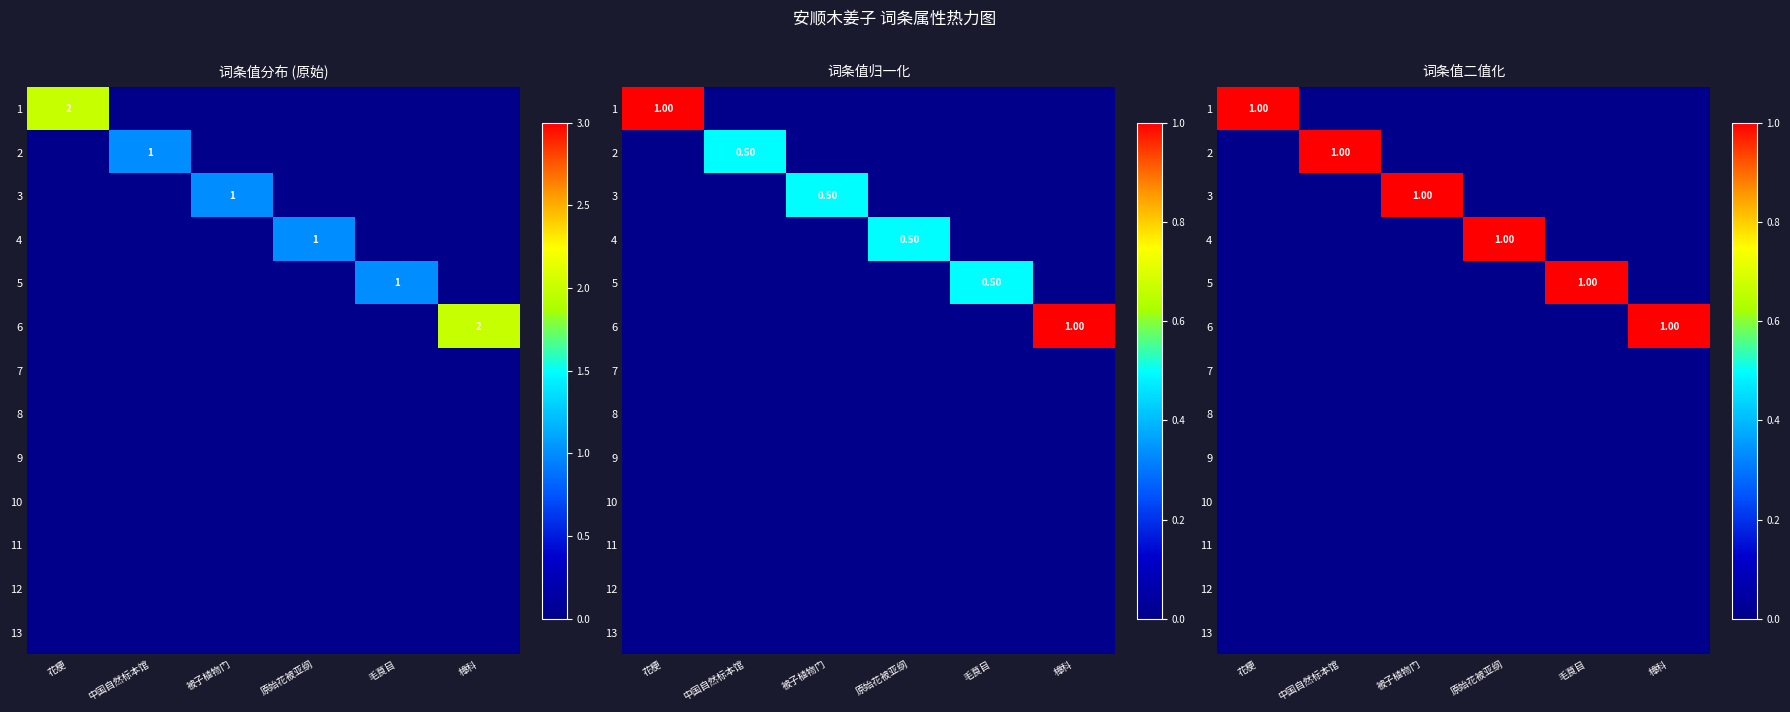

List the labels in order of 10 value, smallest first.

花梗, 中国自然标本馆, 被子植物门, 原始花被亚纲, 毛茛目, 樟科